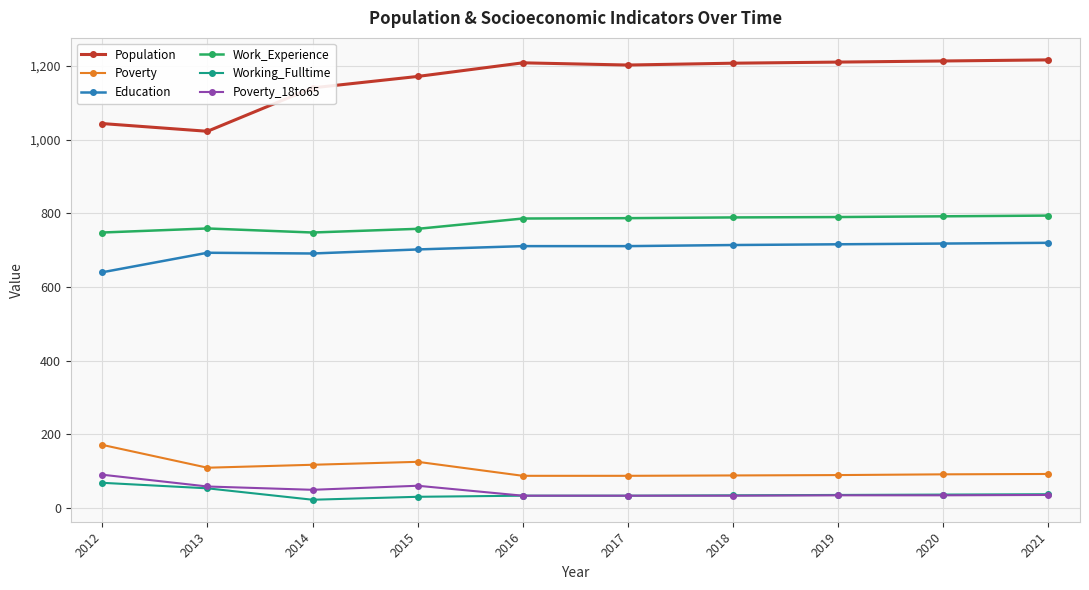

Is this an area chart (filled region under the line)?

No